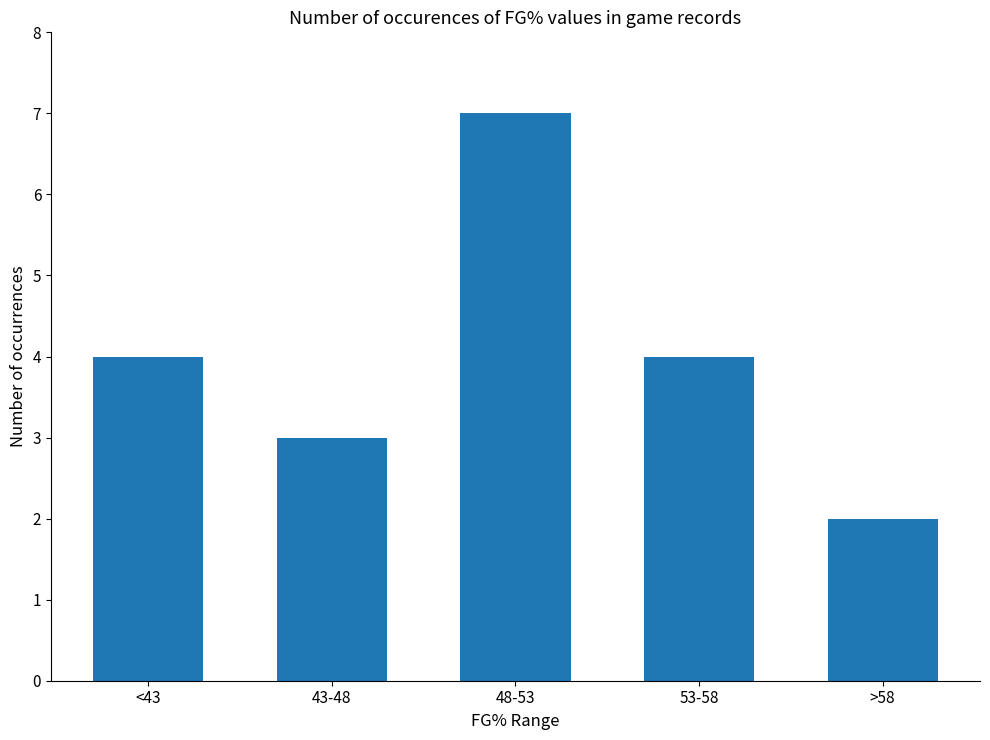

What is the approximate value at 48-53?

7